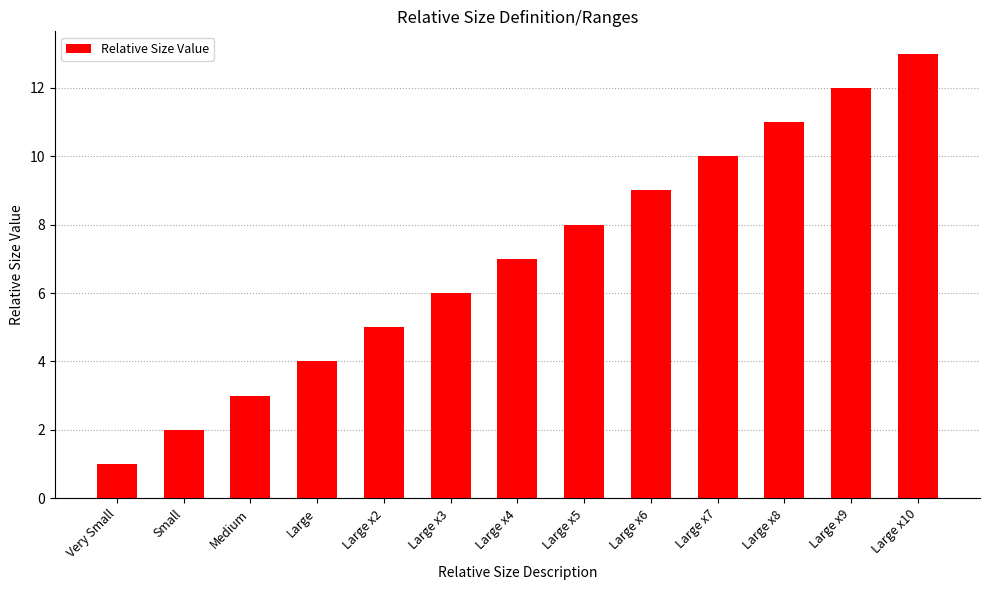

Reading left to right, transcribe all the data shown in this chart.

1	2	3	4	5	6	7	8	9	10	11	12	13